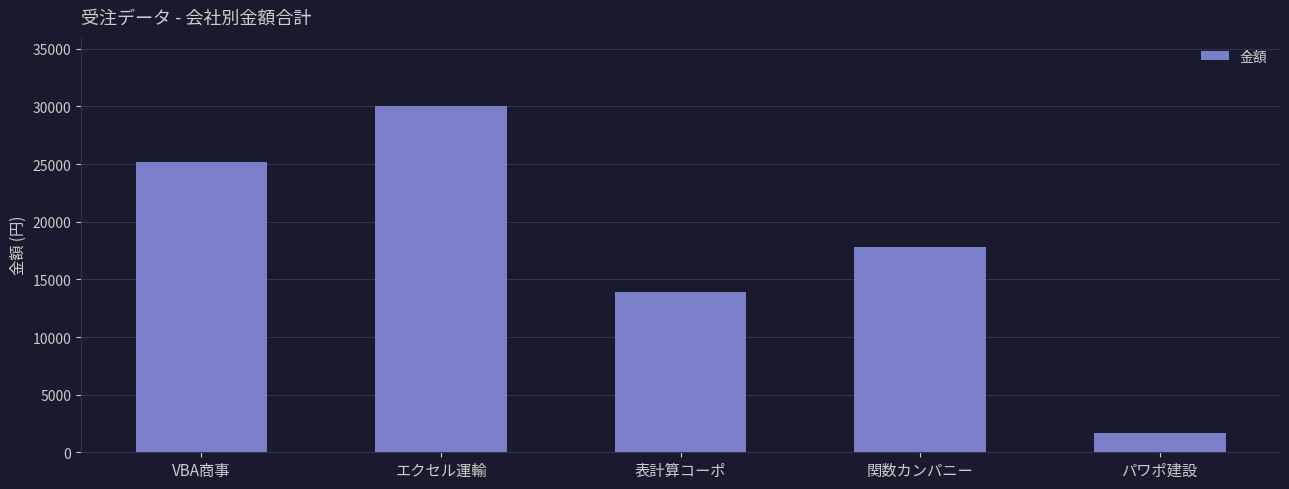

What is the change in value from VBA商事 to パワポ建設?

-23495